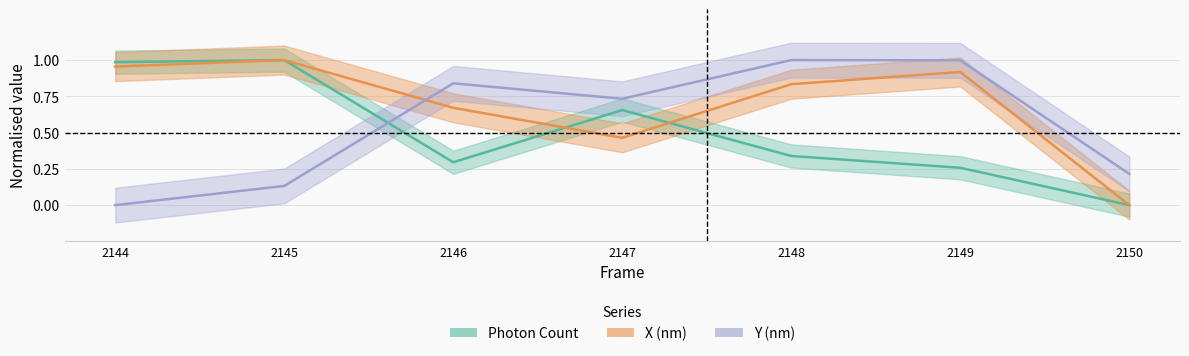

What are all the series names shown in the legend?

Photon Count, X (nm), Y (nm)